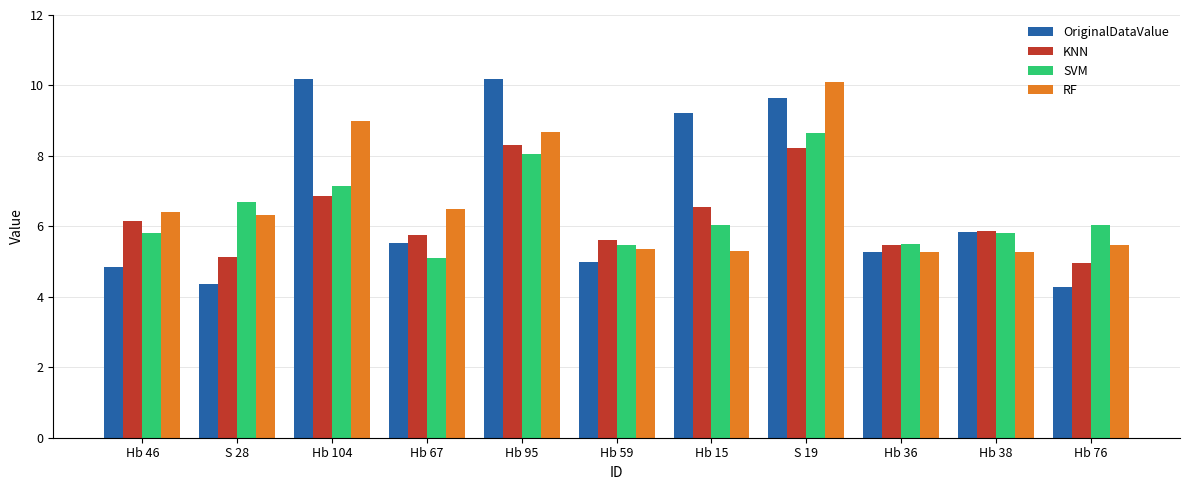

What is the total value across all series at Hb 67?

22.9